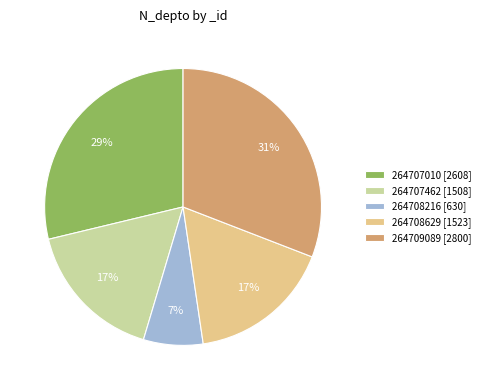

What is the largest slice in the pie chart?

264709089